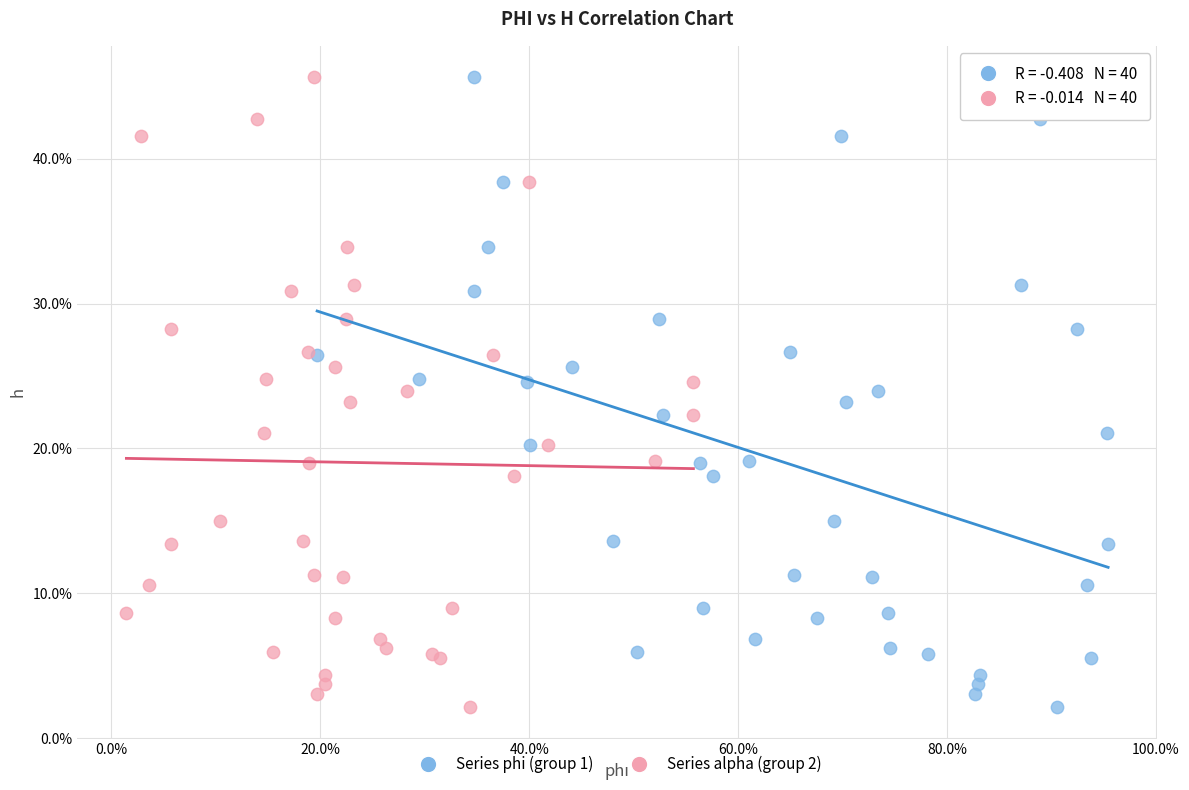

What are all the series names shown in the legend?

Series phi (group 1), Series alpha (group 2)